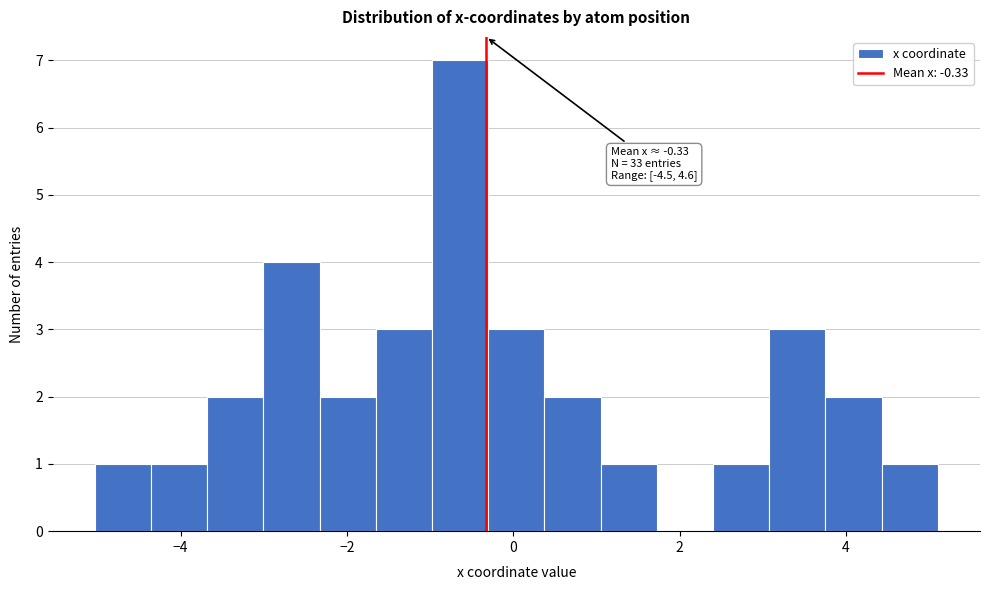

Read against the x-axis, roughly where is the centre of the tallest bar?

-0.6